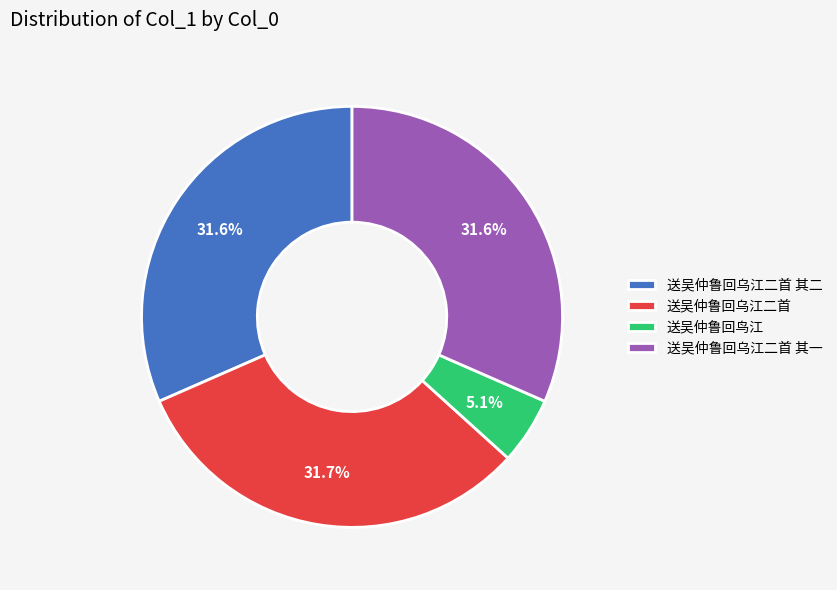

Count the number of slices in the pie.

4